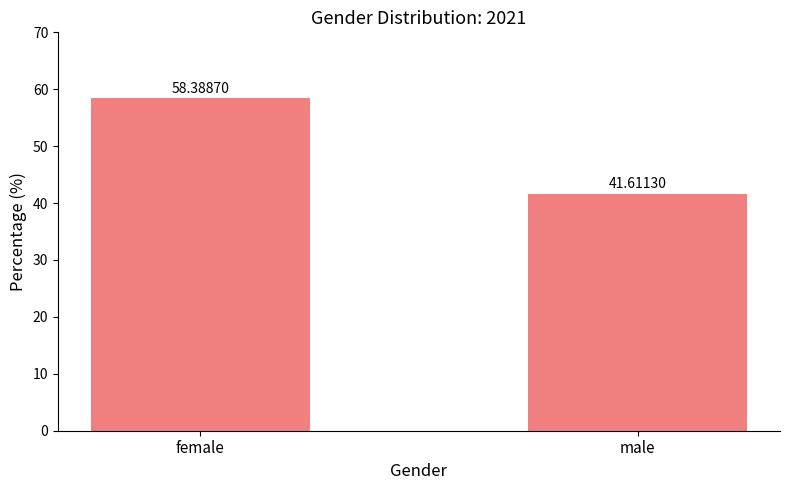

How many values exceed 58?

1